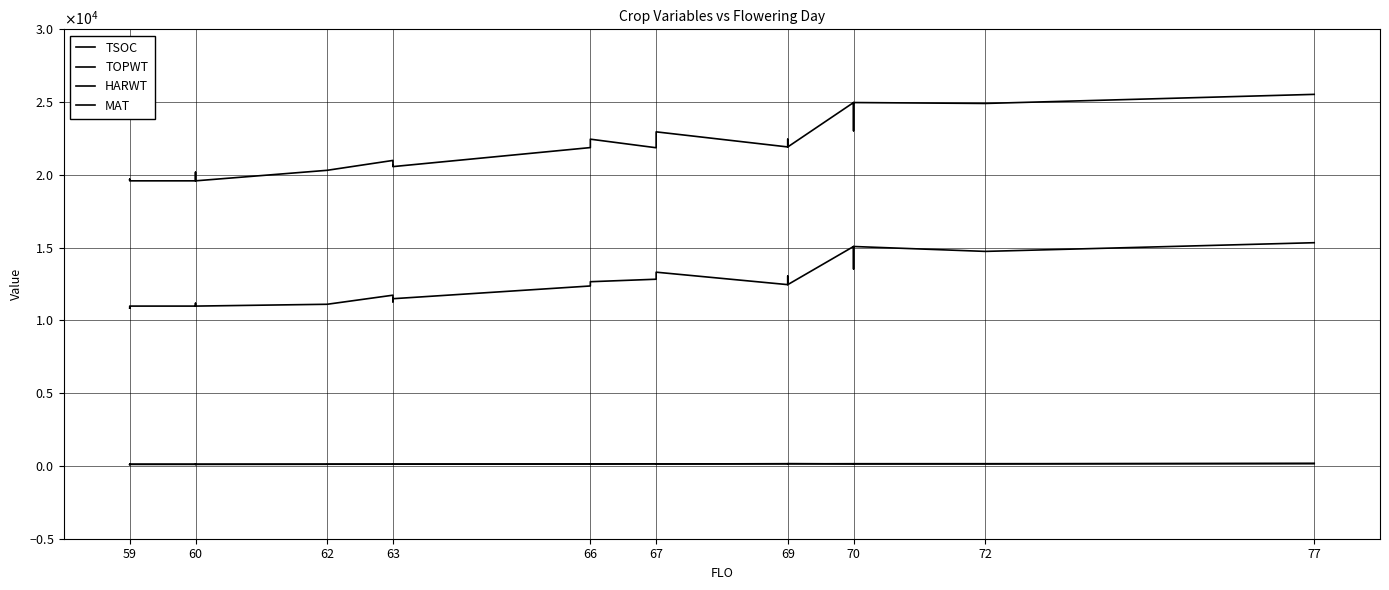

Does the chart have visible grid lines?

Yes